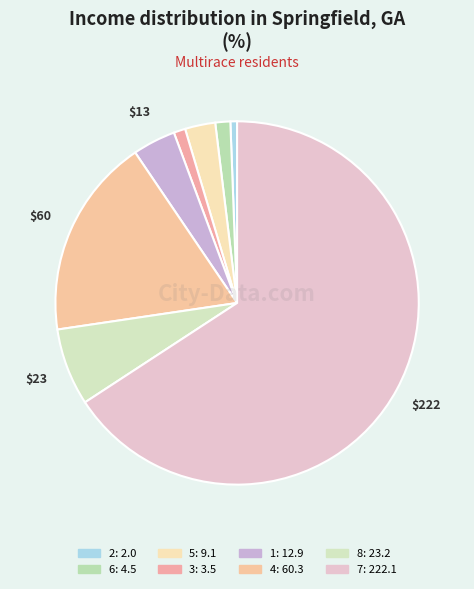

How many segments does this pie chart have?

8